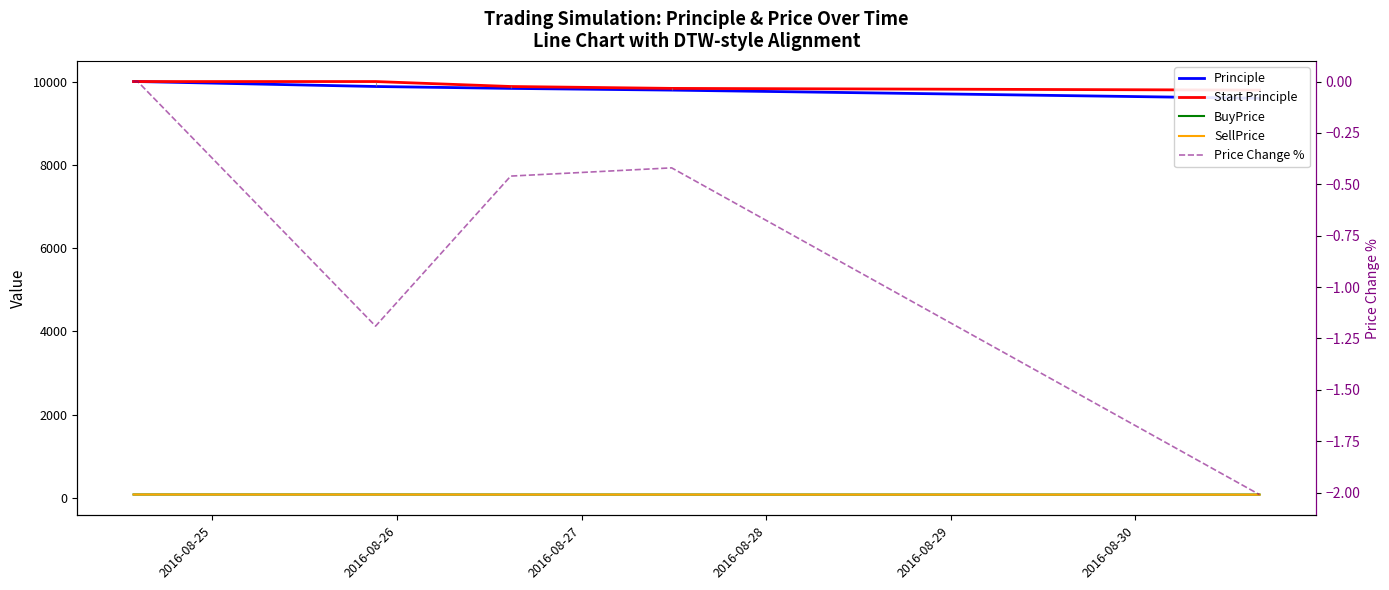

What is the sum of all Principle values?

69108.2